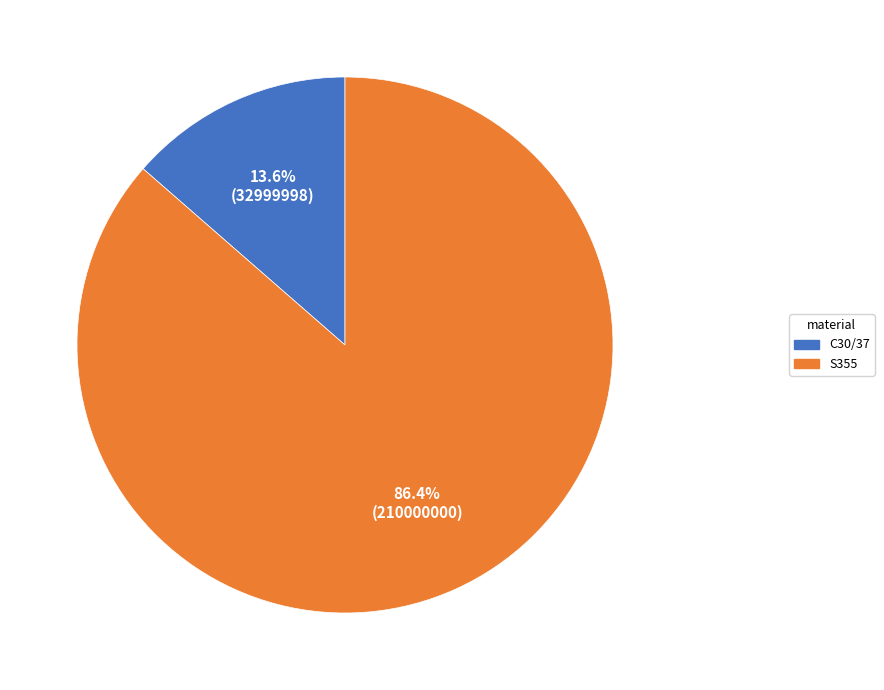

Combined, what portion of the pie is C30/37 and S355?

100.0%